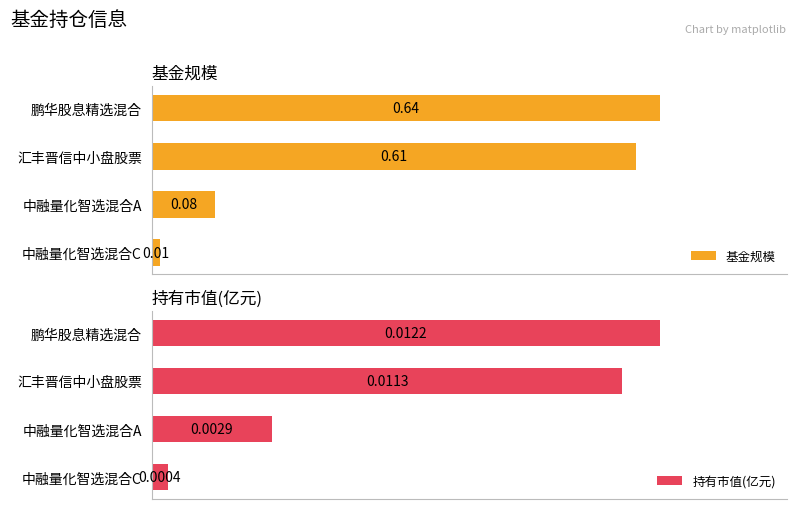

Rank the categories by 基金规模 value from highest to lowest.

鹏华股息精选混合, 汇丰晋信中小盘股票, 中融量化智选混合A, 中融量化智选混合C